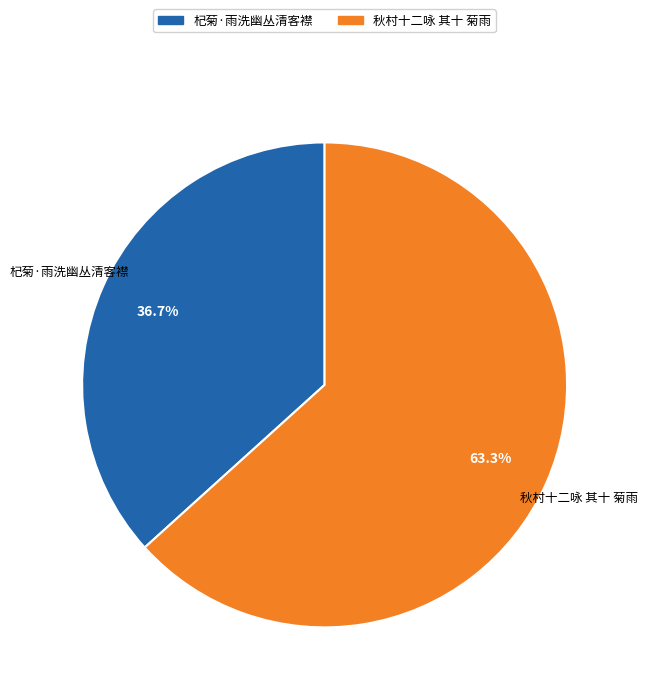

To the nearest percent, what is the combined percentage of 杞菊·雨洗幽丛清客襟 and 秋村十二咏 其十 菊雨?

100%